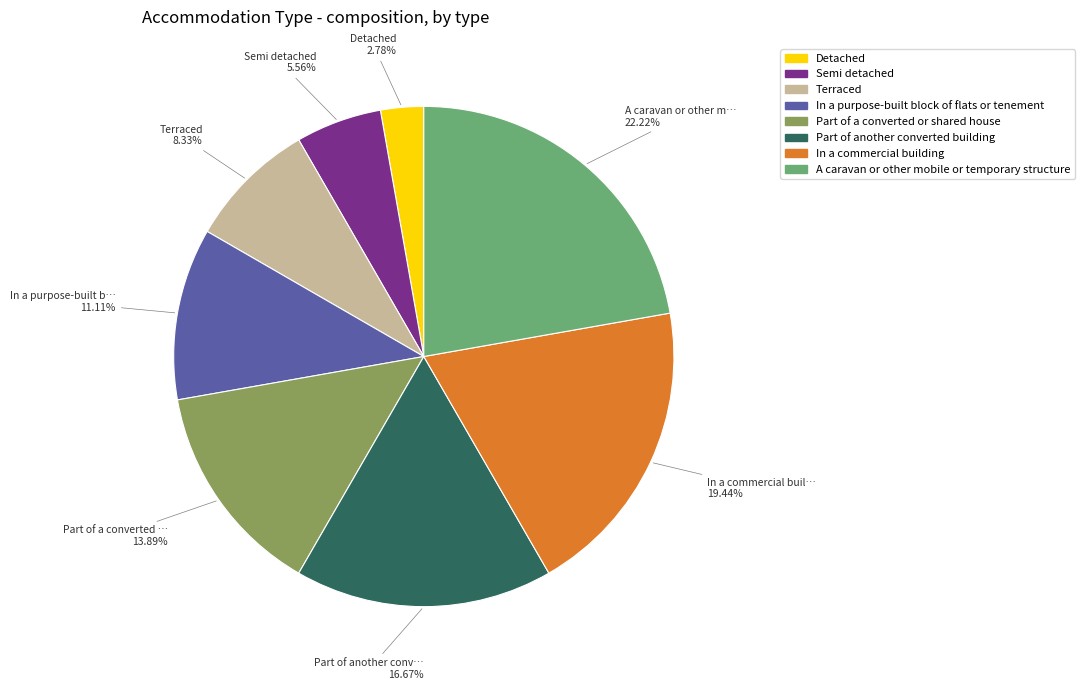

Which has a higher value, In a commercial building or Semi detached?

In a commercial building